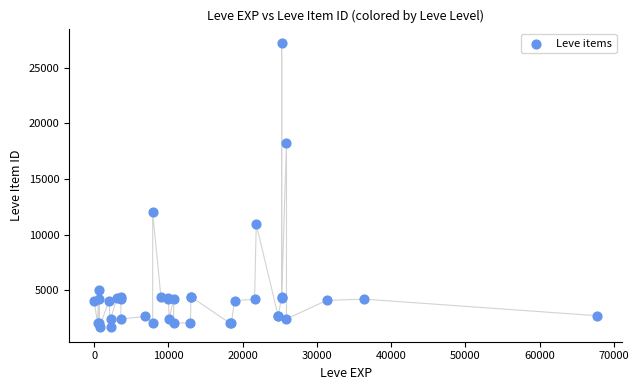

What Y value in the scatter plot is closest to 14448?

12018